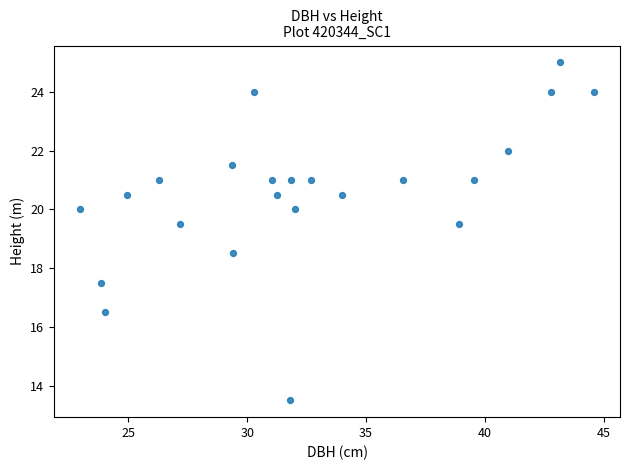

What is the range of Y values (max minus min)?

11.5